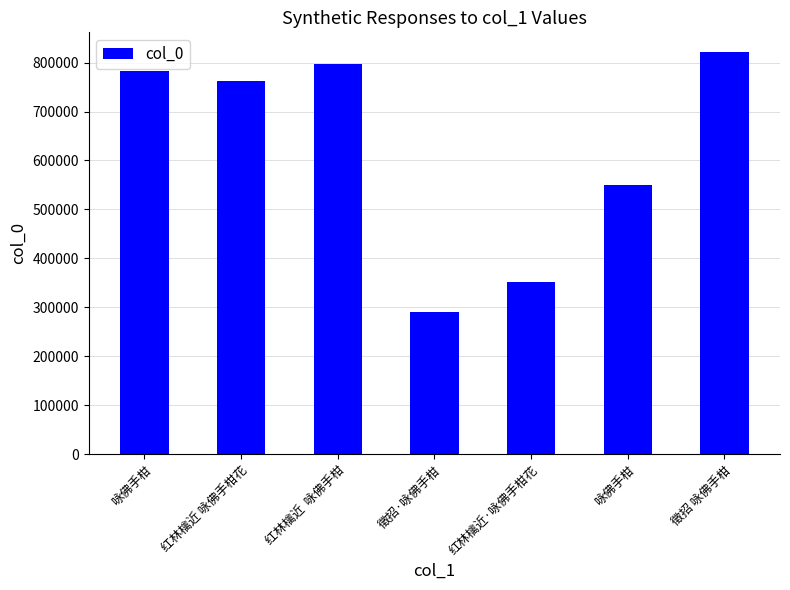

How many series are shown in this chart?

1